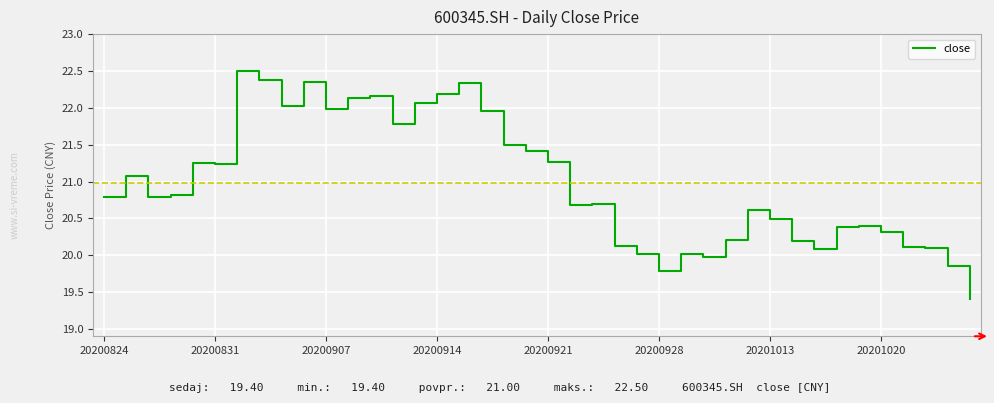

What is the smallest value displayed?

19.4